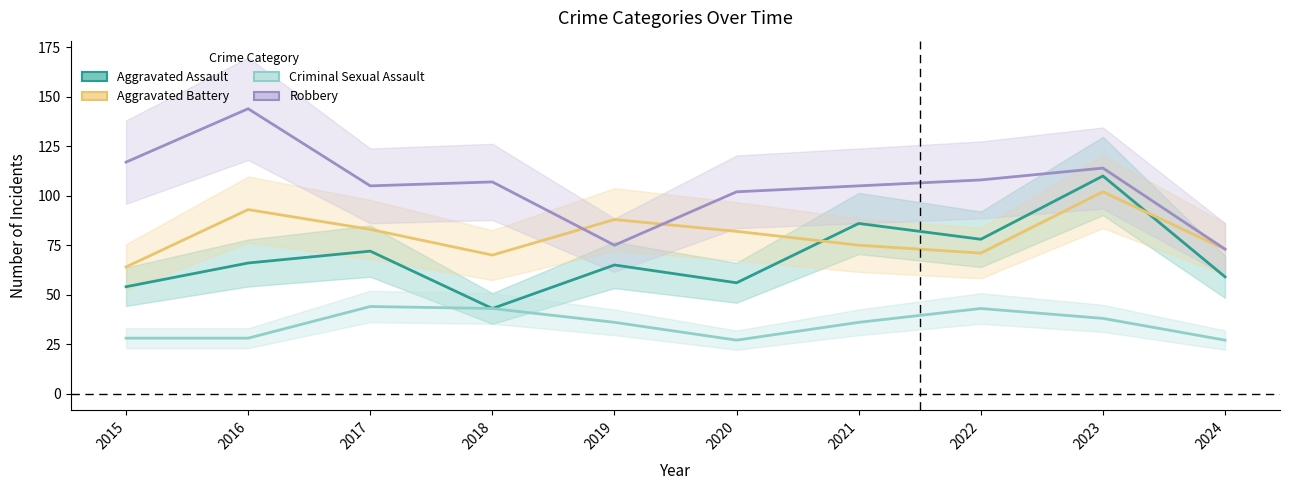

Reading right to left, list all the values displayed in this chart.

Aggravated Assault: 59	110	78	86	56	65	43	72	66	54
Aggravated Battery: 73	102	71	75	82	88	70	83	93	64
Criminal Sexual Assault: 27	38	43	36	27	36	43	44	28	28
Robbery: 73	114	108	105	102	75	107	105	144	117